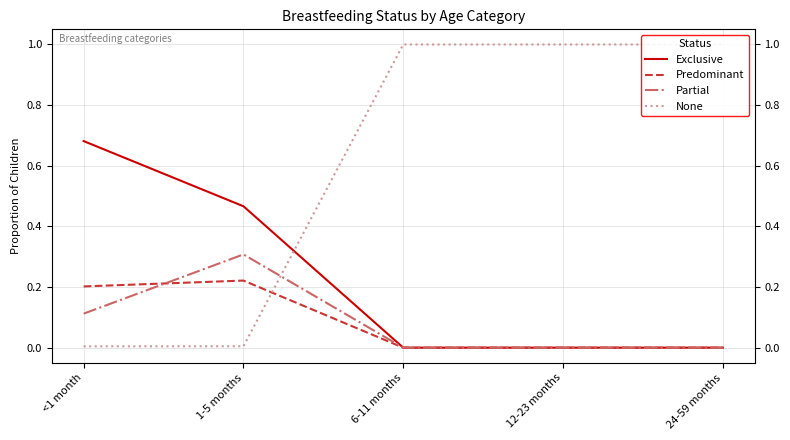

How many Partial values are between 0 and 1?

5